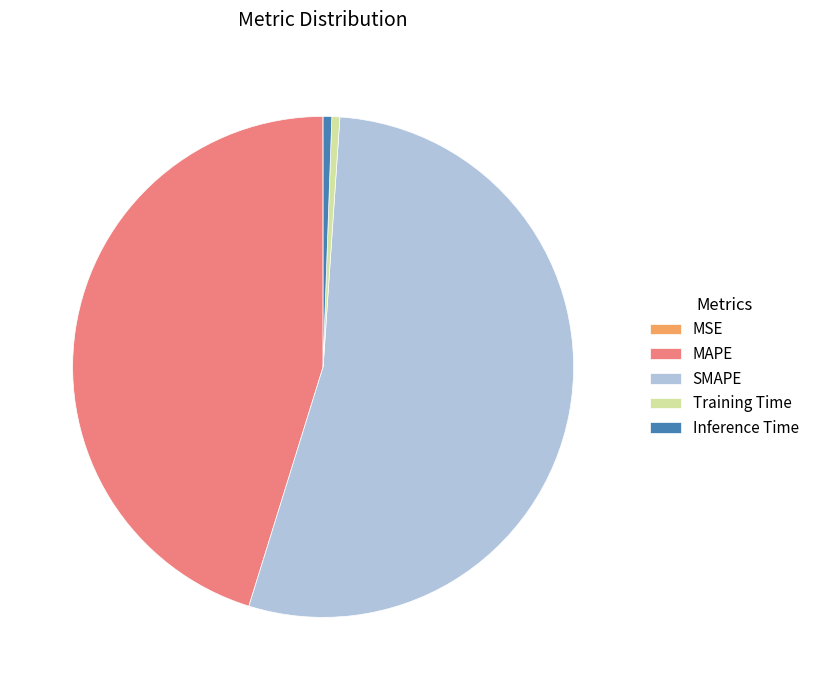

Which category has the biggest portion of the pie?

SMAPE